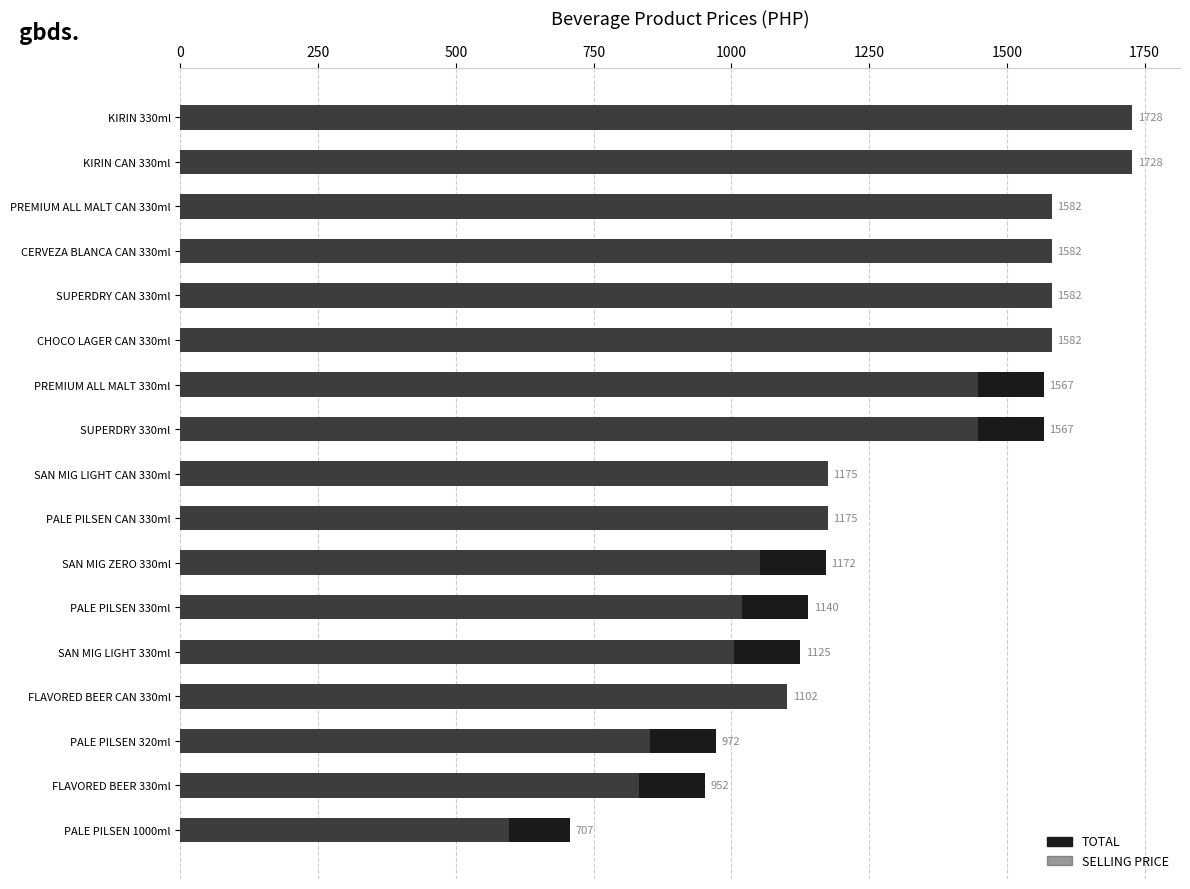

The value of TOTAL at 1500 is 2238. True or false?

False